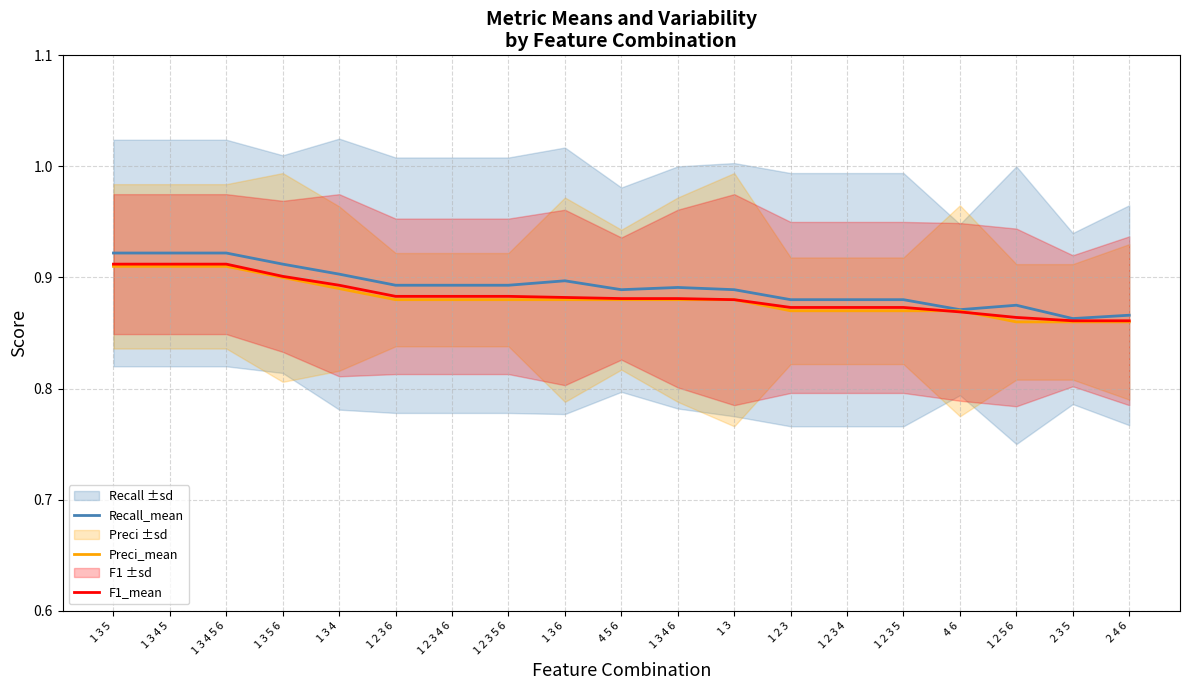

At 1 2 3 4 6, list the series in order from largest to smallest.

Recall_mean, F1_mean, Preci_mean